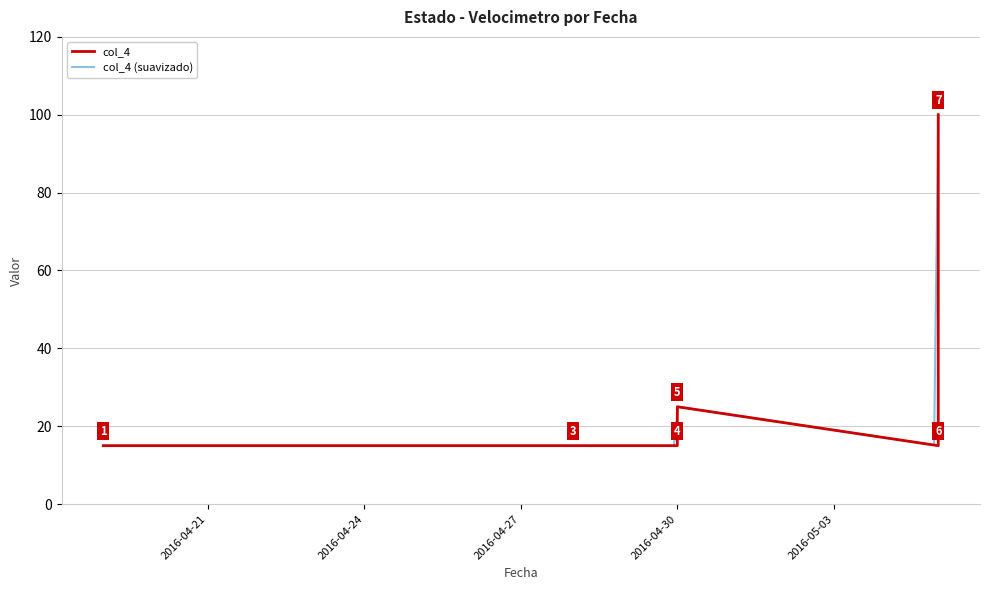

At which category does the data reach its first local peak?

2016-04-30